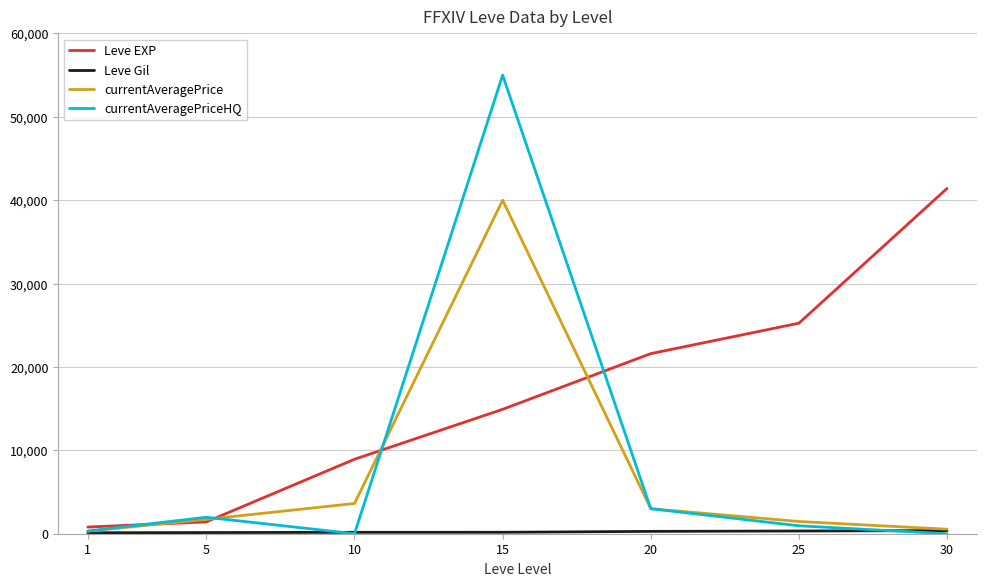

What is the maximum value for Leve EXP?

41410.0